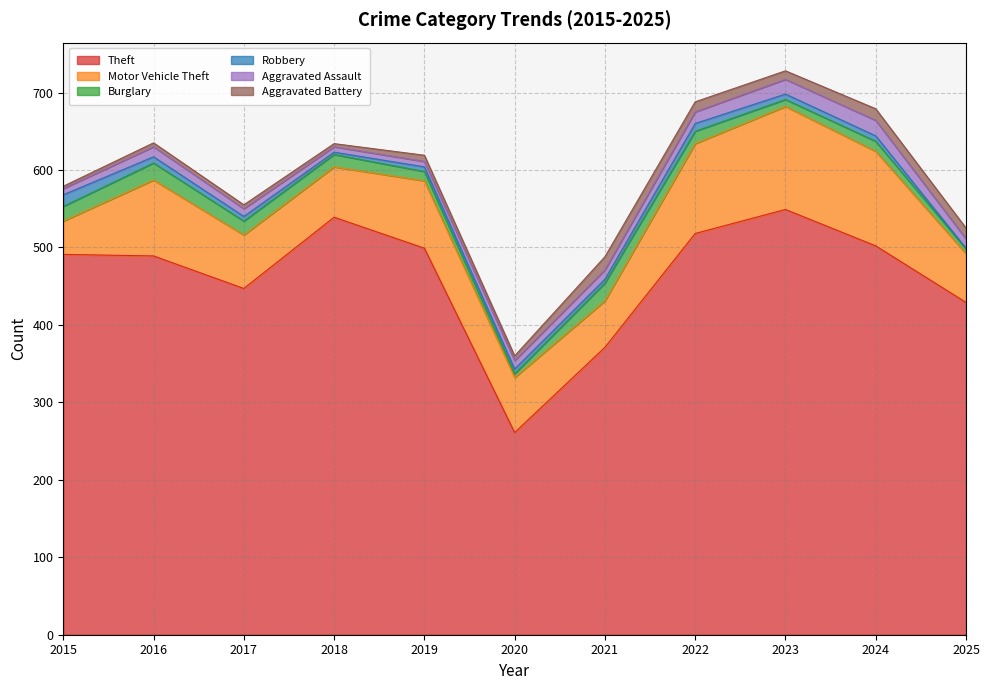

The value of Aggravated Assault at 2023 is 5. True or false?

False